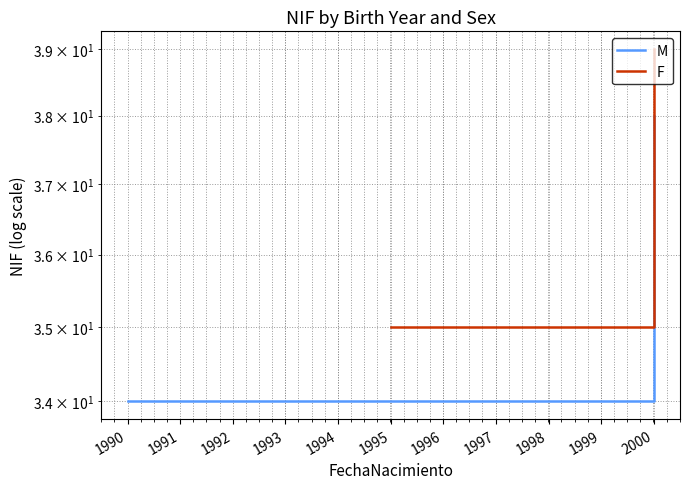

List the series in order of their peak value, lowest first.

M, F